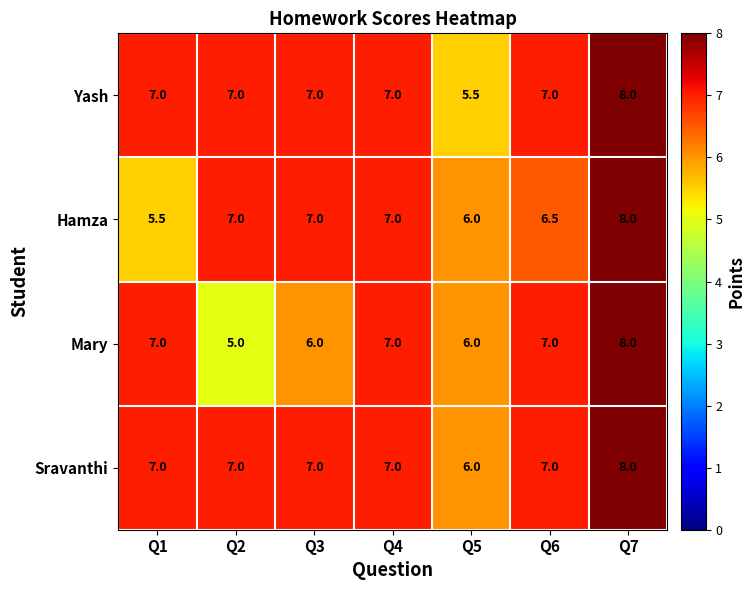

What is the total value across all series at Q1?

26.5